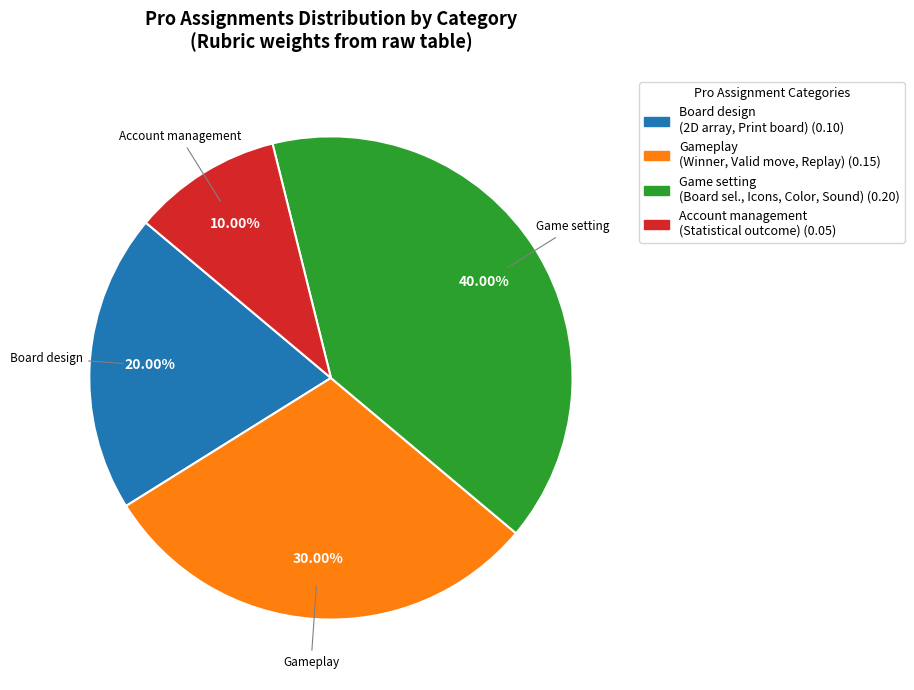

Is there a majority slice in this chart?

No